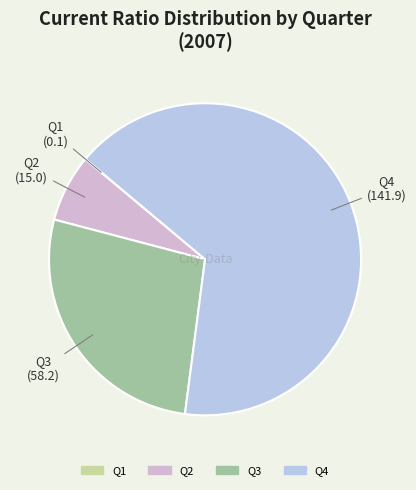

True or false: Q4 accounts for 73% of the total.

False